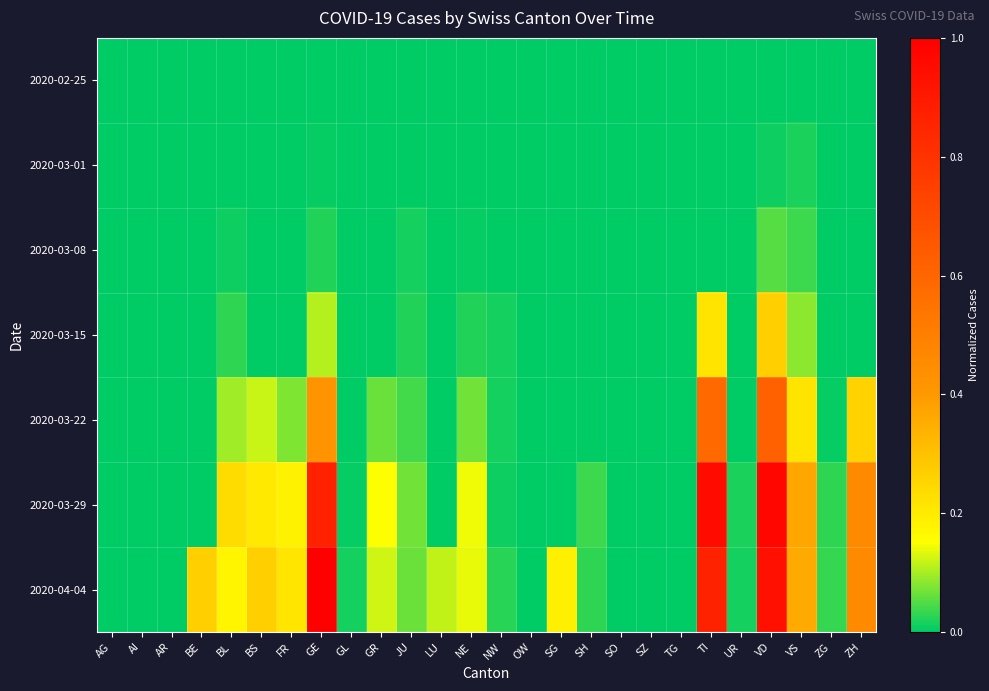

Which series has the widest spread of values?

2020-04-04